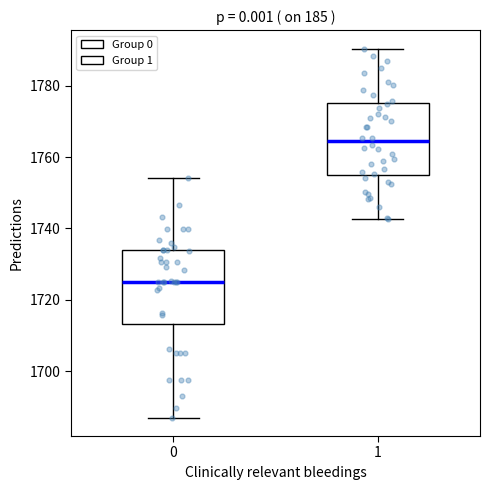

Which box has the lowest median line?

0